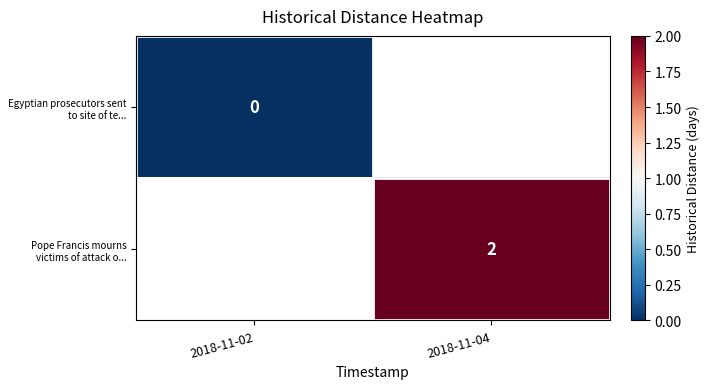

Which has a higher value, 2018-11-02 or 2018-11-04?

2018-11-04